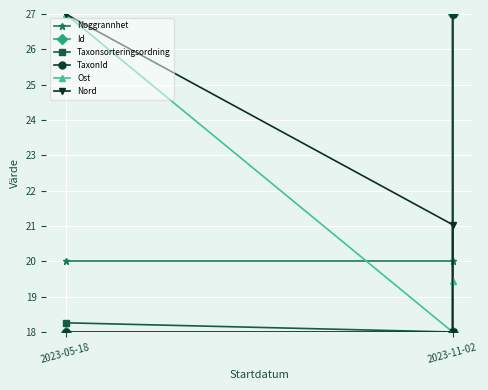

What is the difference between the highest and lowest values at 2023-05-18?

9.0